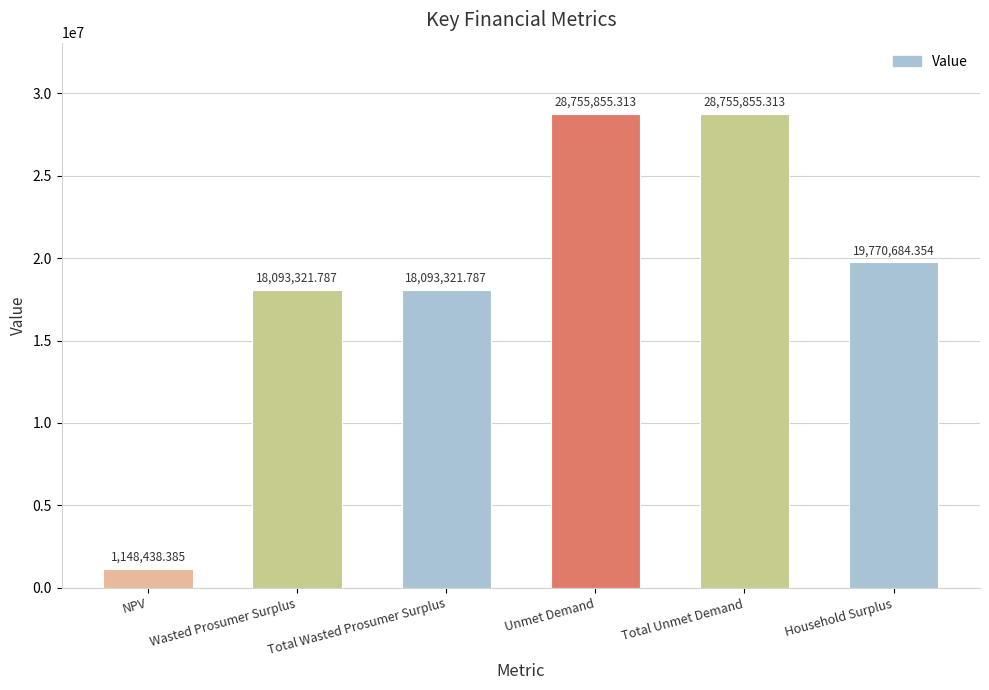

Reading right to left, what are all the values shown in this chart?

Household Surplus=19770684.4	Total Unmet Demand=28755855.3	Unmet Demand=28755855.3	Total Wasted Prosumer Surplus=18093321.8	Wasted Prosumer Surplus=18093321.8	NPV=1148438.4